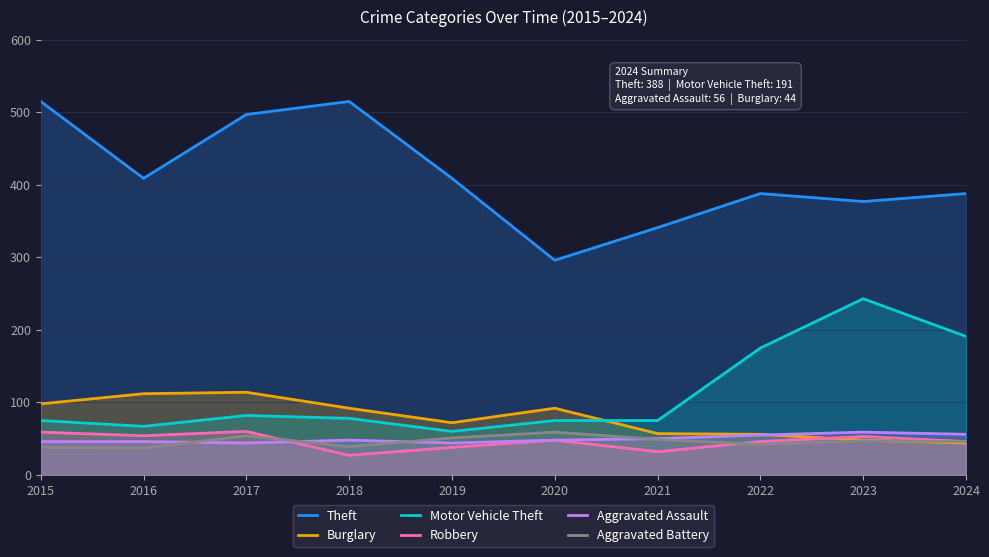

Reading left to right, extract all data points from this chart.

Theft: 2015=515	2016=409	2017=497	2018=515	2019=409	2020=296	2021=341	2022=388	2023=377	2024=388
Burglary: 2015=98	2016=112	2017=114	2018=92	2019=72	2020=92	2021=57	2022=56	2023=48	2024=44
Motor Vehicle Theft: 2015=75	2016=67	2017=82	2018=78	2019=60	2020=75	2021=75	2022=175	2023=243	2024=191
Robbery: 2015=59	2016=54	2017=60	2018=27	2019=38	2020=48	2021=32	2022=46	2023=53	2024=46
Aggravated Assault: 2015=46	2016=46	2017=44	2018=48	2019=44	2020=48	2021=50	2022=55	2023=59	2024=56
Aggravated Battery: 2015=38	2016=37	2017=54	2018=39	2019=51	2020=59	2021=49	2022=42	2023=47	2024=46